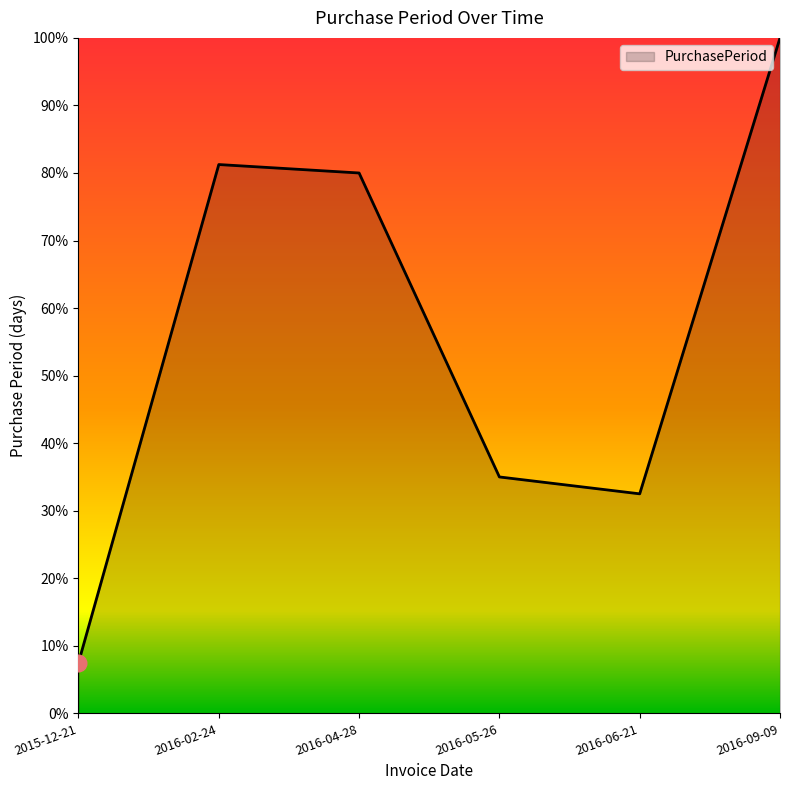

What is the difference between the values at 2016-06-21 and 2016-04-28?

47.5